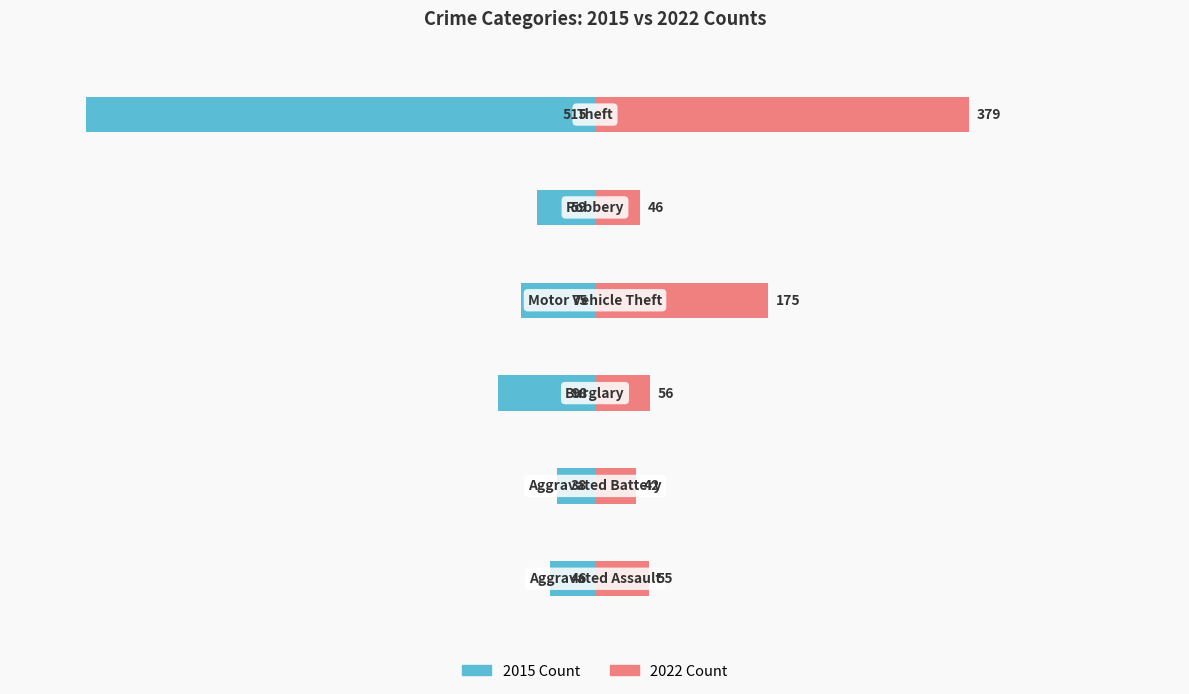

Which category has the lowest value in the 2022 series?

Aggravated Battery